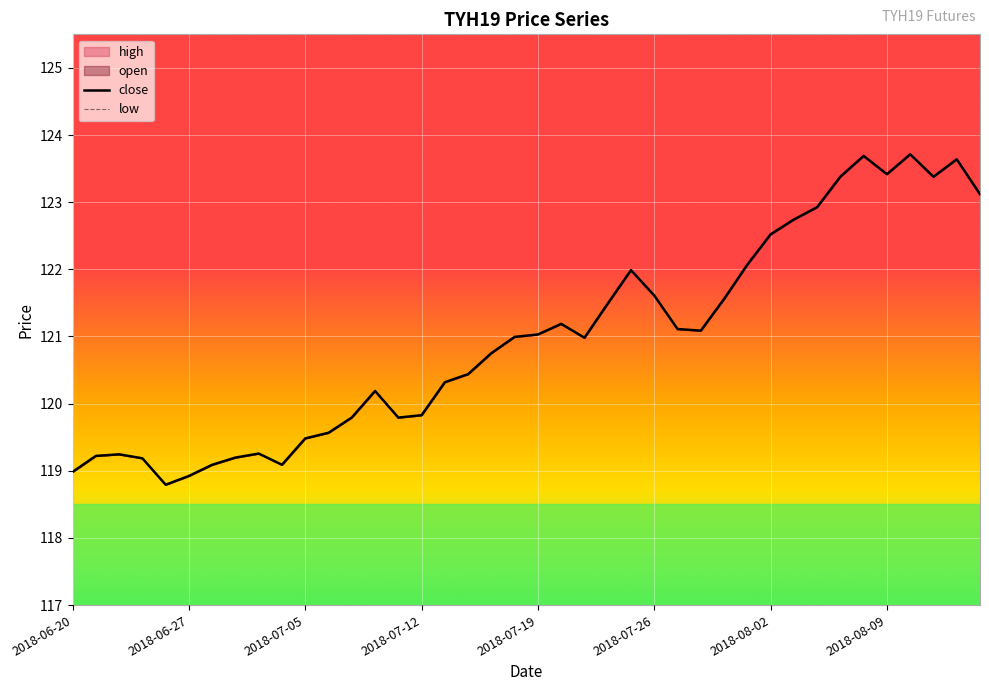

What is the approximate value of high at 2018-06-21?

119.2